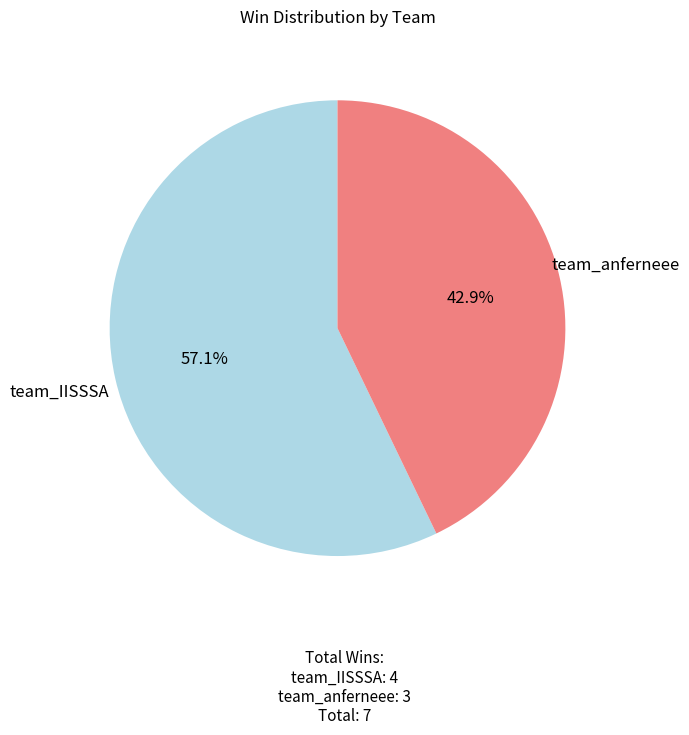

Is there a majority slice in this chart?

Yes